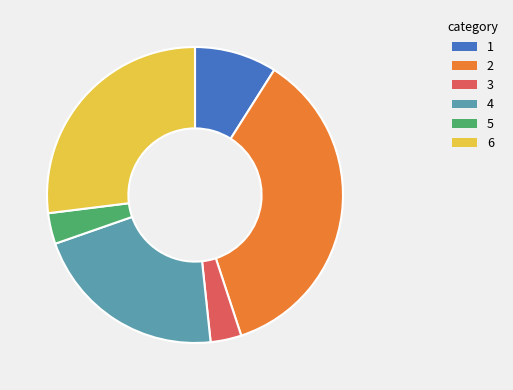

Which has a higher value, 6 or 3?

6